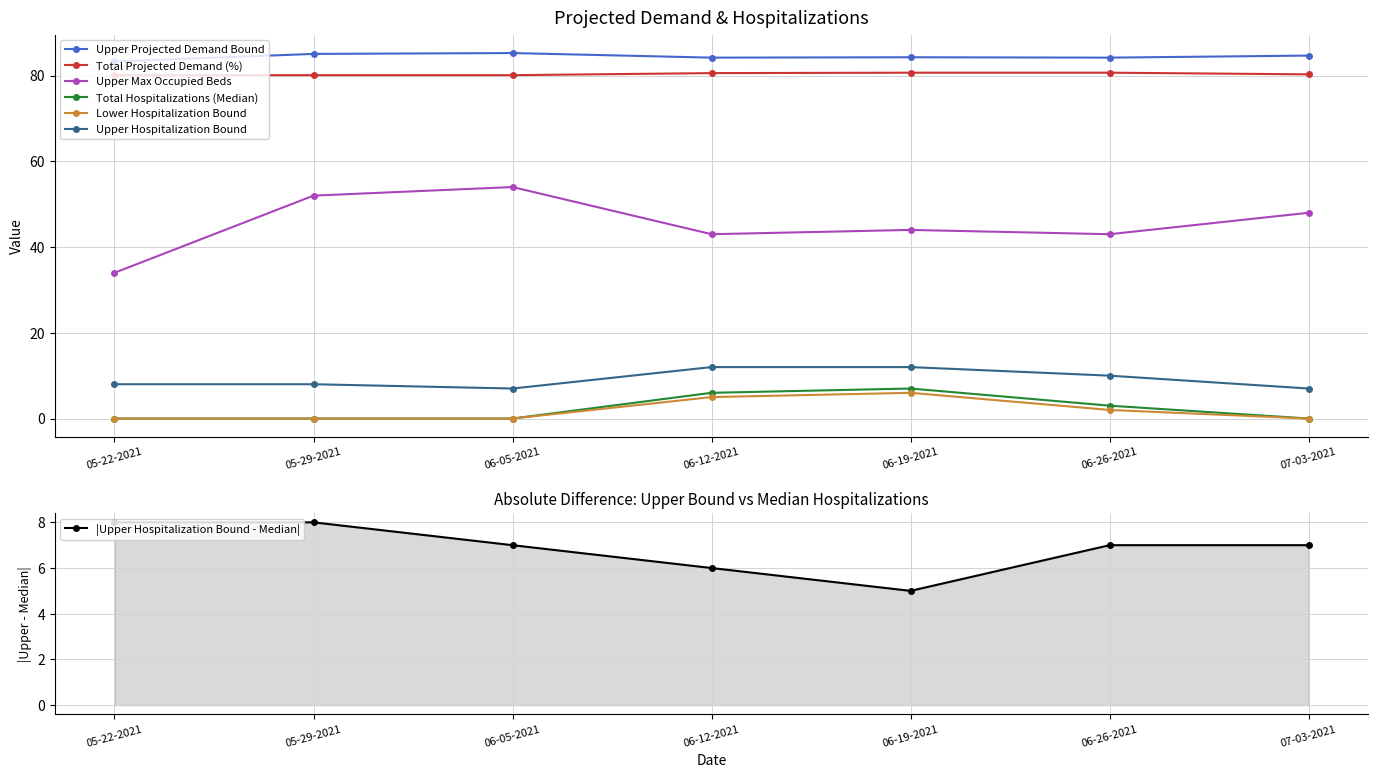

What is the total value across all series at 05-29-2021?

225.2